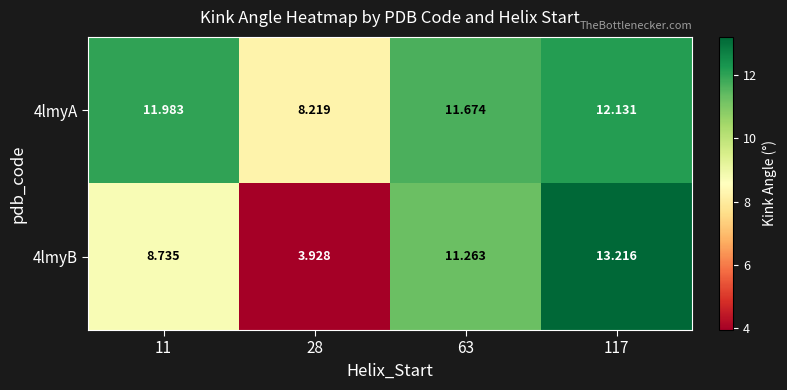

Count the number of categories in the chart.

4